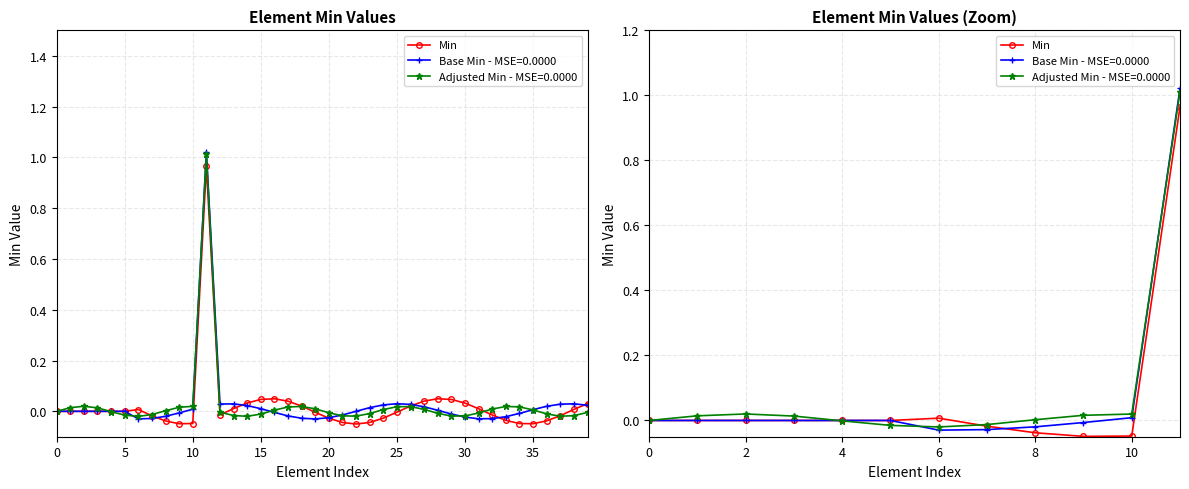

Reading left to right, what are all the values shown in this chart?

0.0	0.0	0.0	0.0	0.0	0.0	0.0	-0.0	-0.0	-0.0	-0.0	1.0